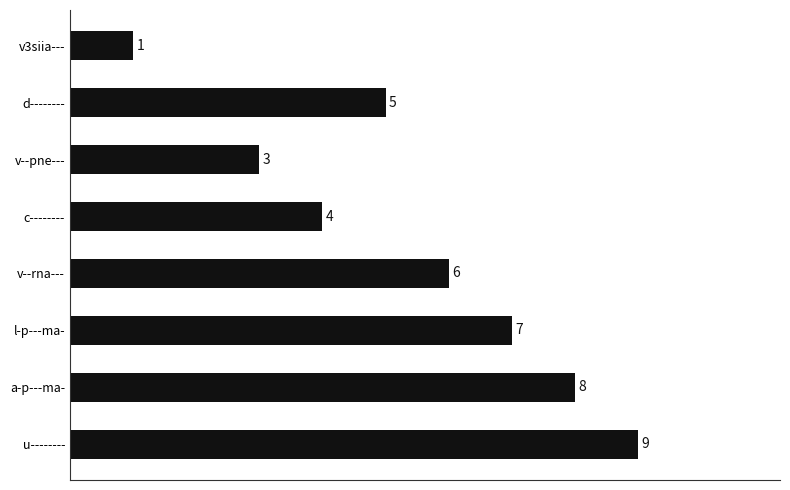

Does the chart contain any negative values?

No